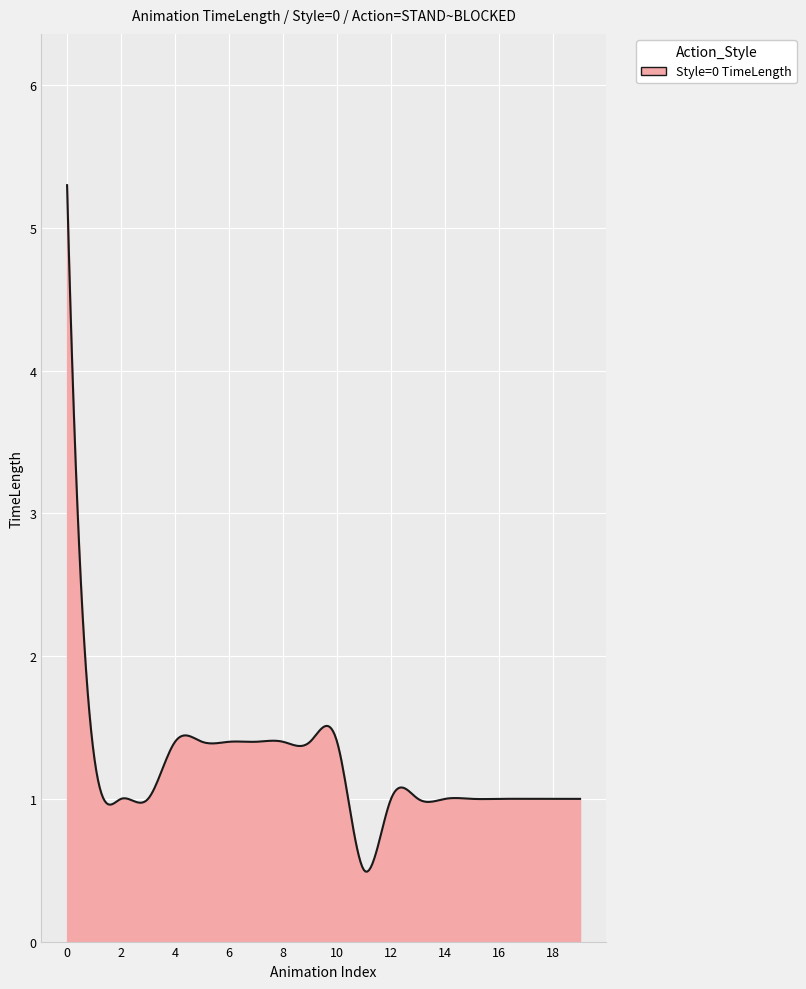

What is the difference between the maximum and minimum values?

4.8